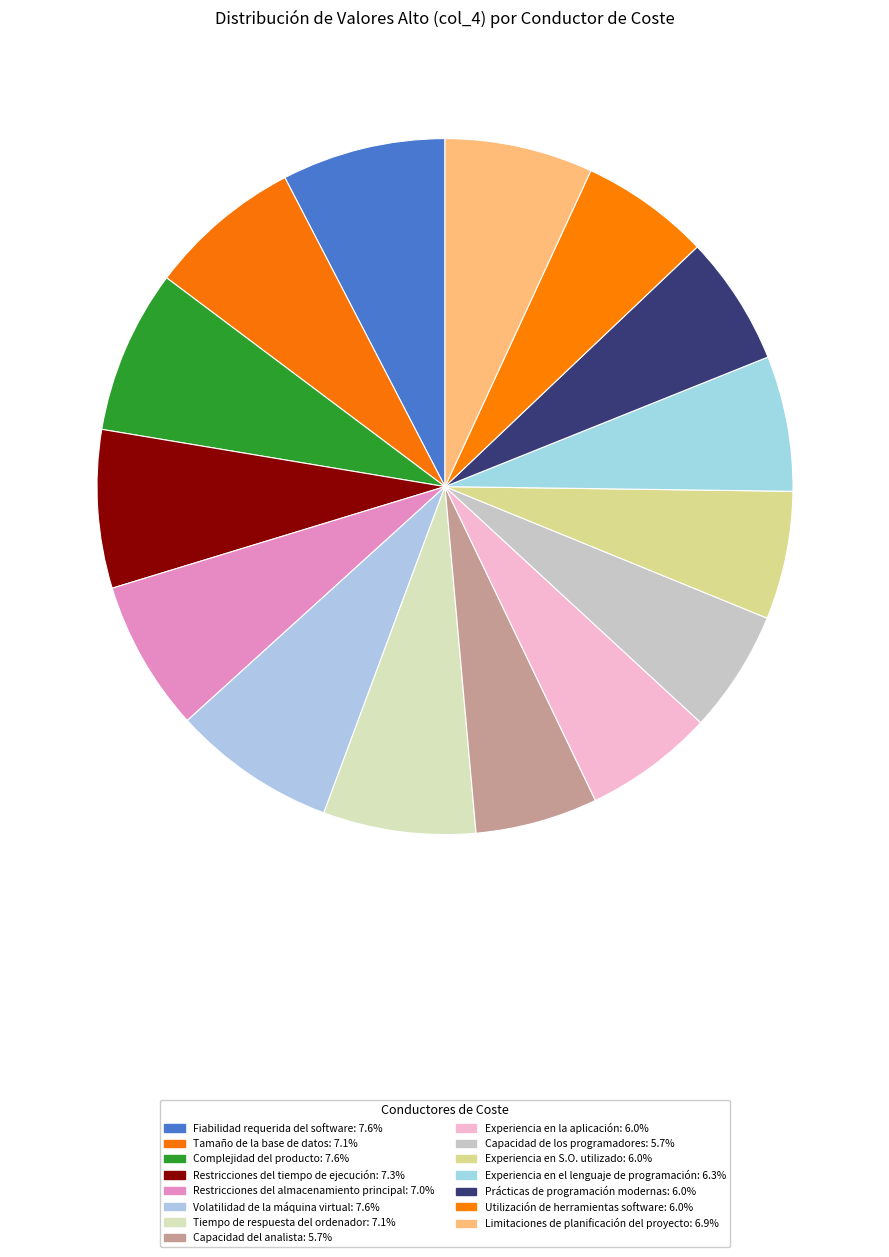

To the nearest percent, what portion does Volatilidad de la máquina virtual represent?

8%